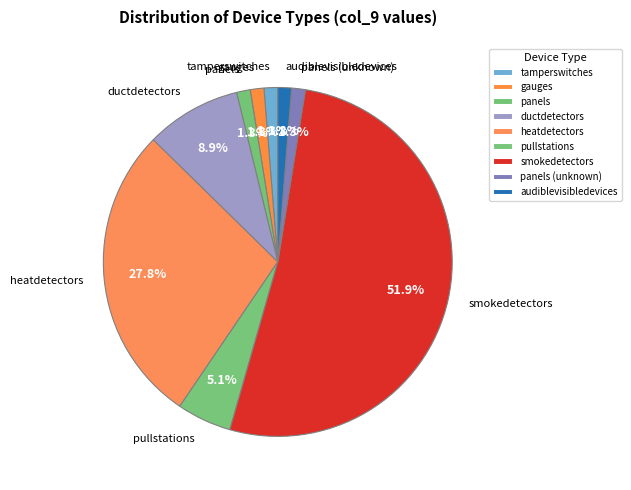

Does heatdetectors represent more than half of the total?

No